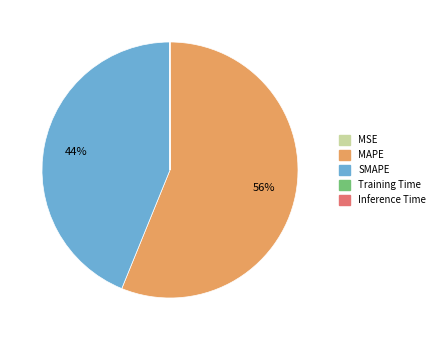

The MAPE slice represents 56% of the pie. True or false?

True